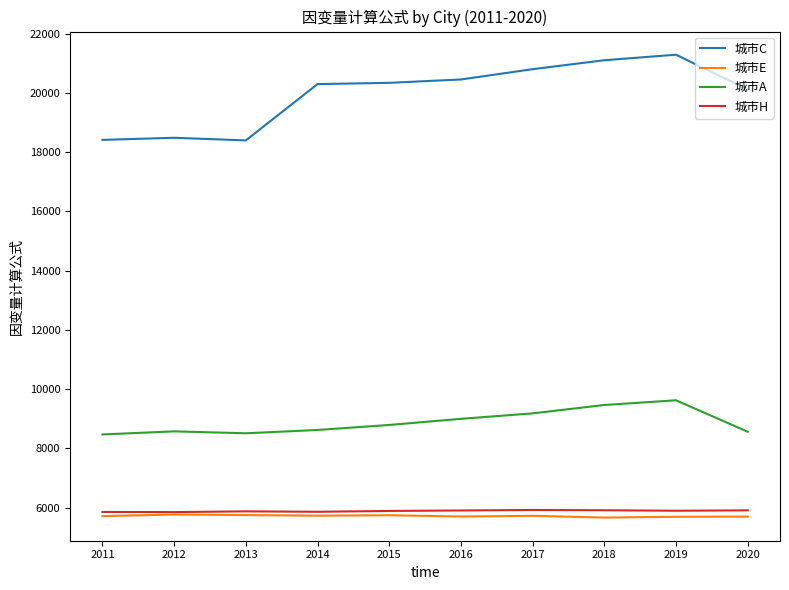

The value of 城市A at 2016 is 13452. True or false?

False